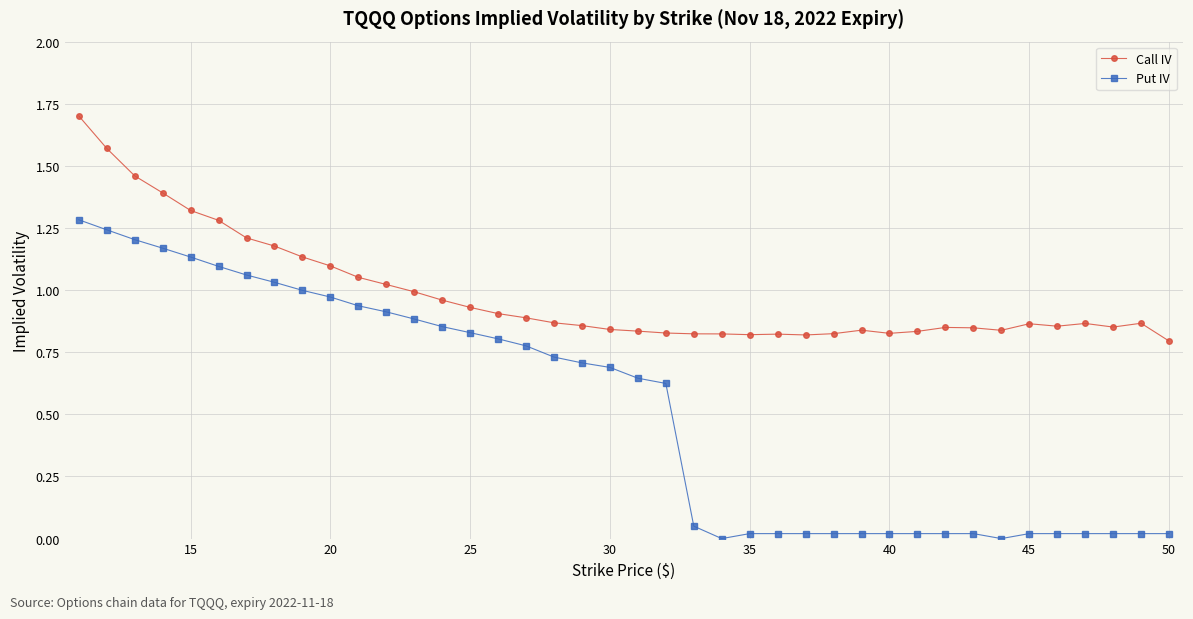

Is this an area chart (filled region under the line)?

No